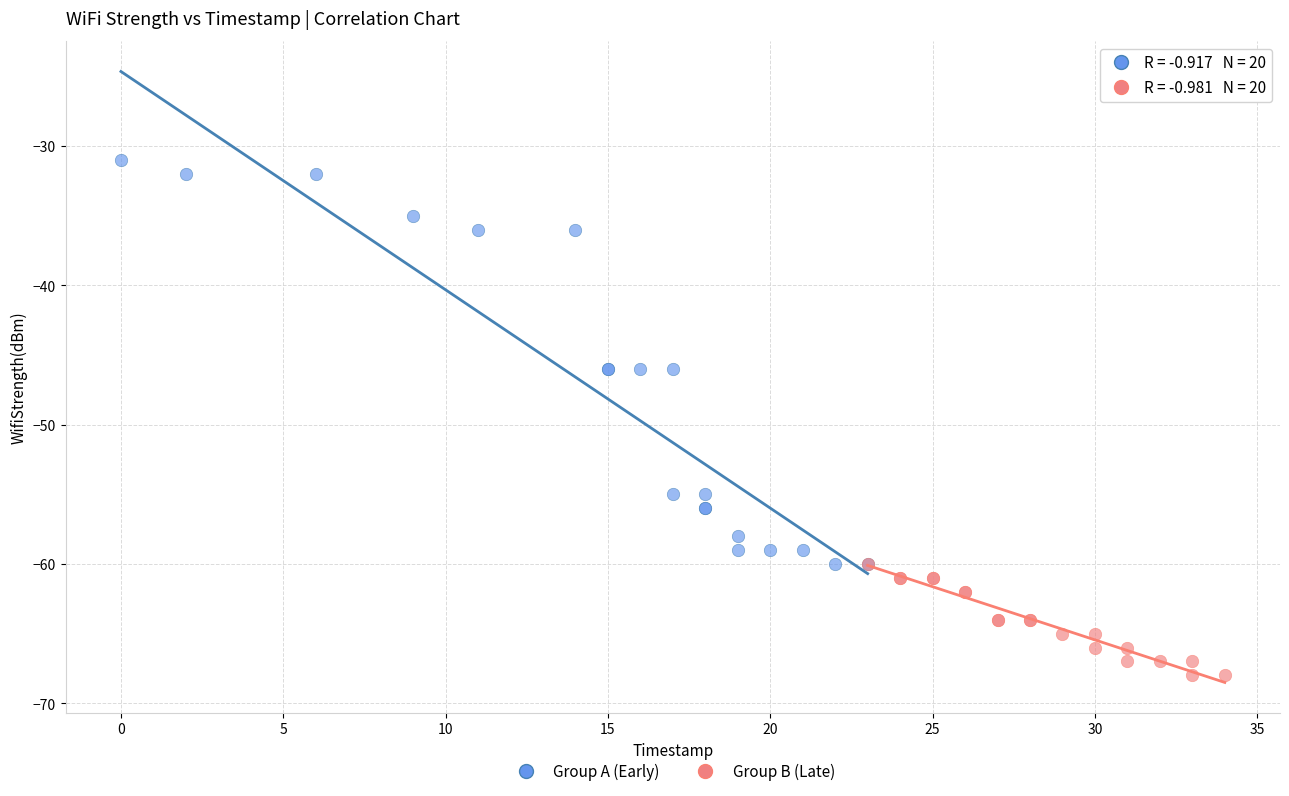

Which series has the largest Y range (max minus min)?

Group A (Early)